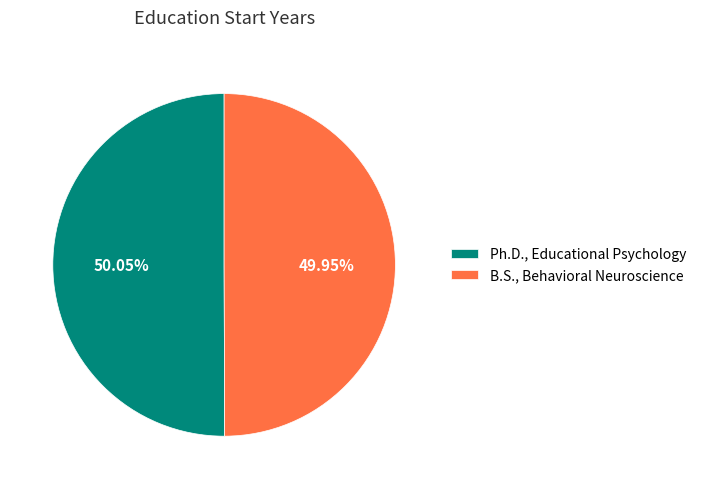

Approximately how many times larger is the value at B.S., Behavioral Neuroscience compared to Ph.D., Educational Psychology?

1.0